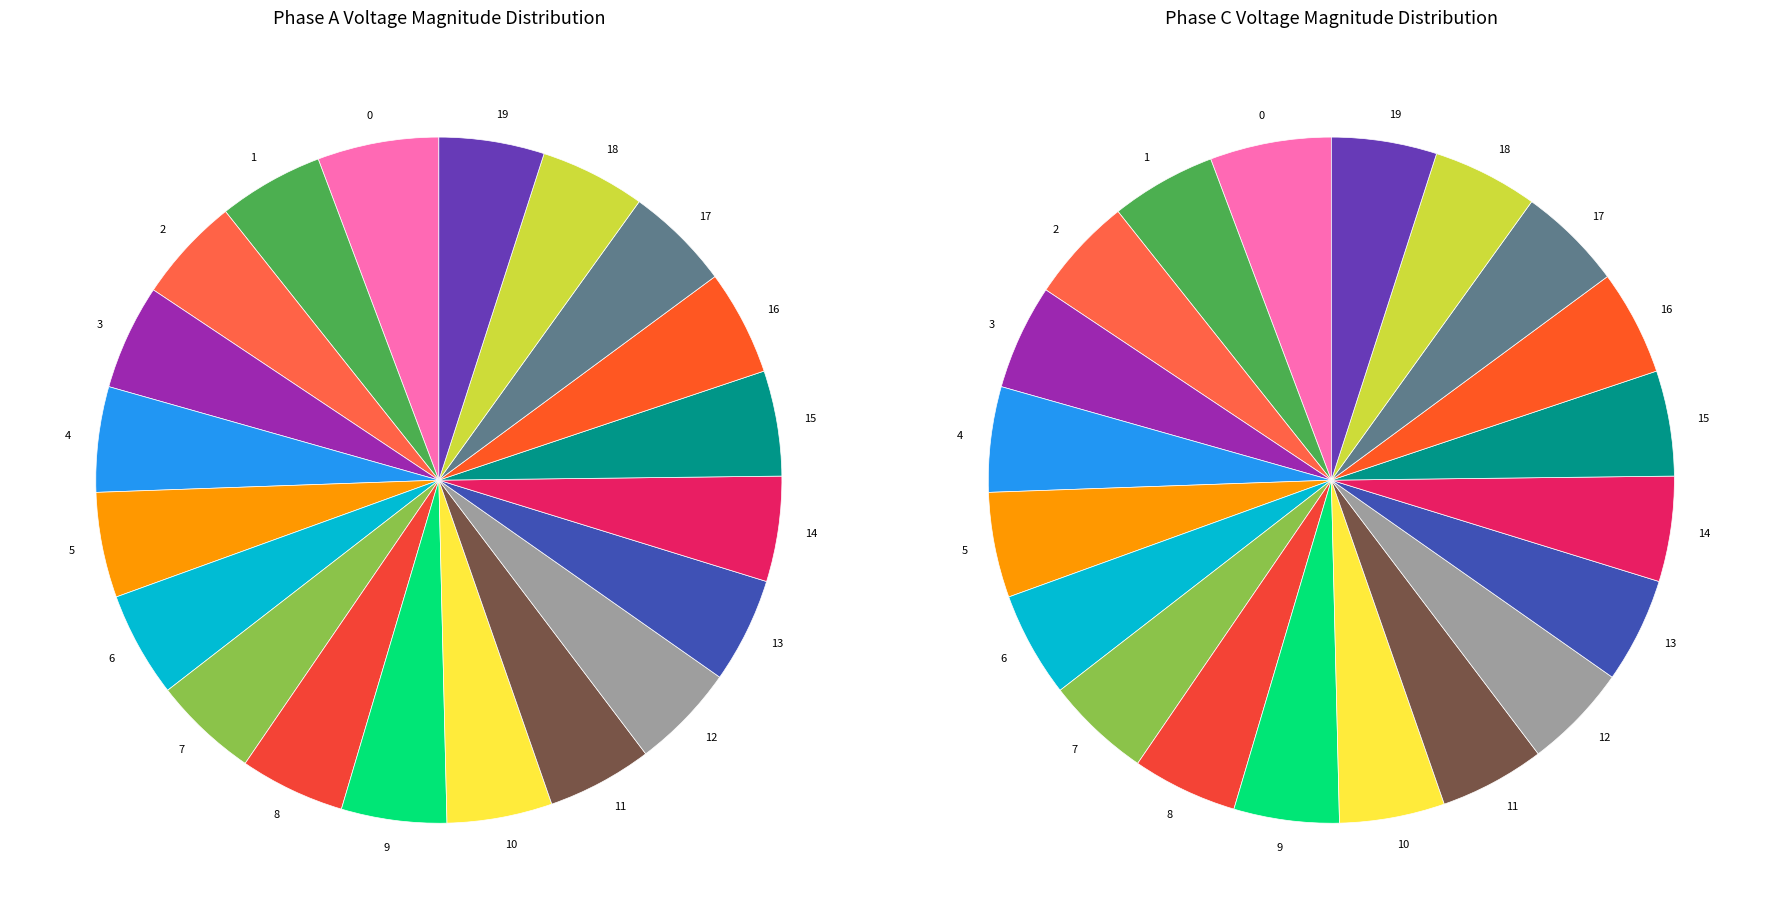

How many segments does this pie chart have?

20